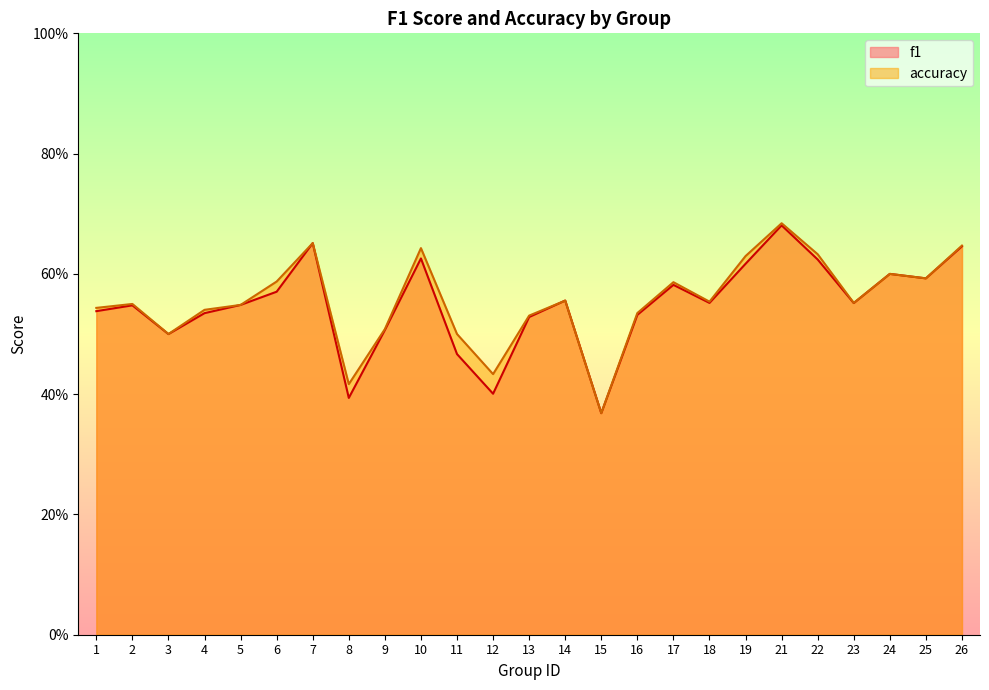

True or false: accuracy has more than 1 points higher than both neighbors.

True